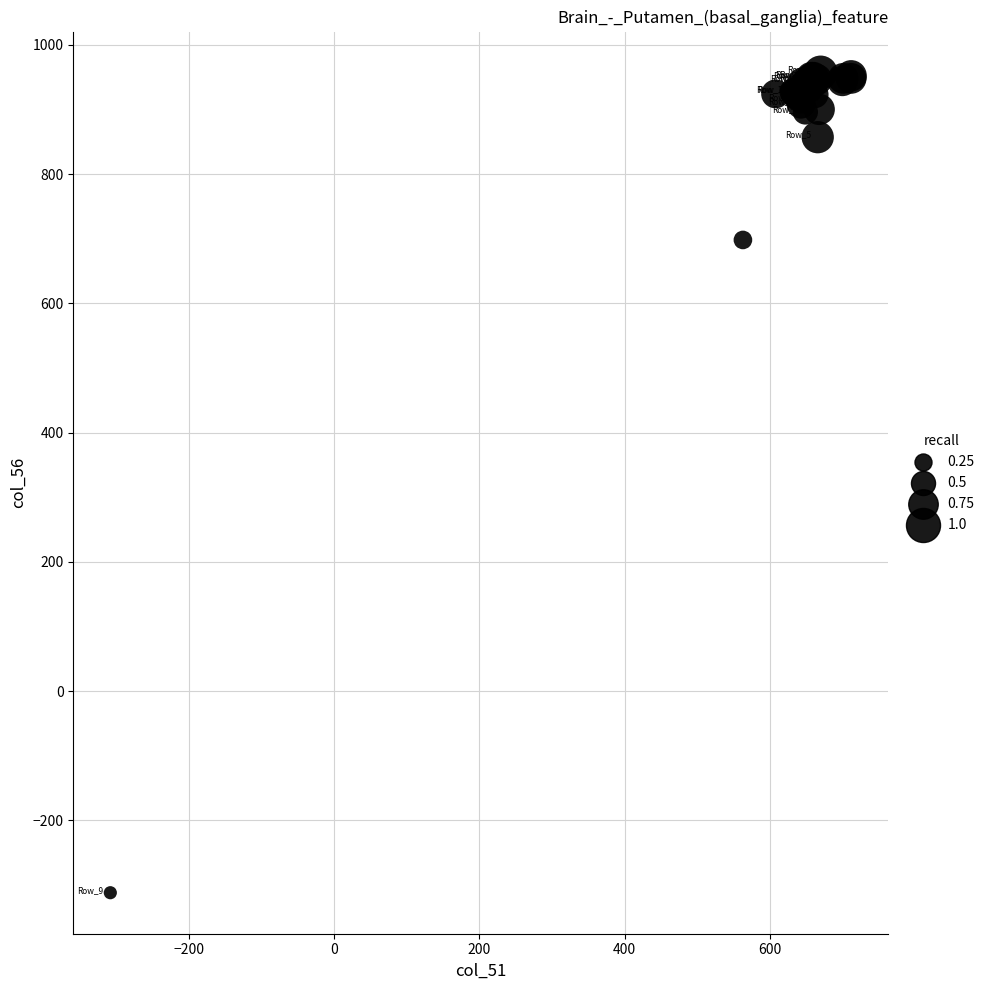

What Y value in the scatter plot is closest to 322?

698